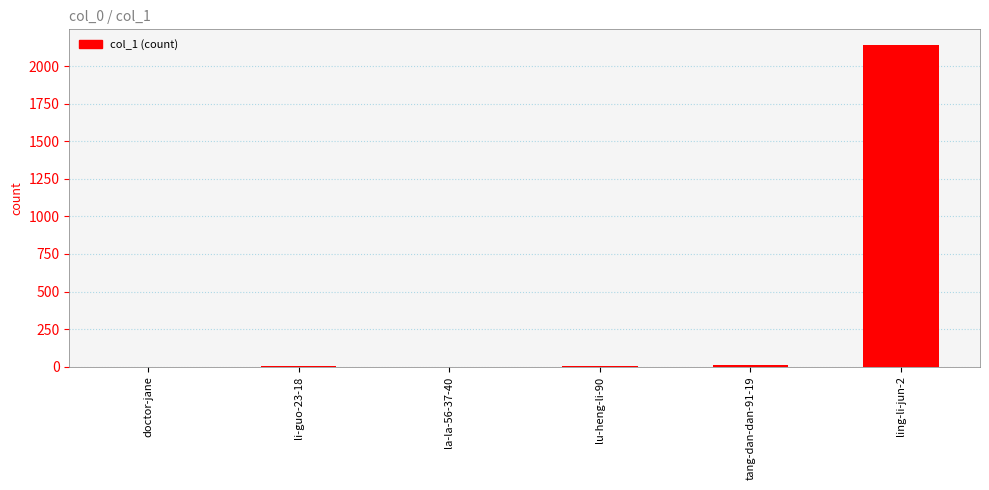

Is it true that the value at ling-li-jun-2 is 571?

False